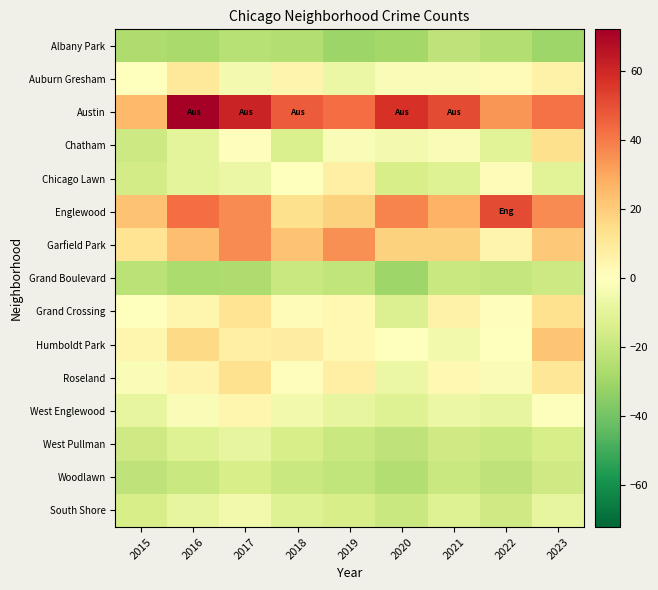

How many data points does each series have?

9